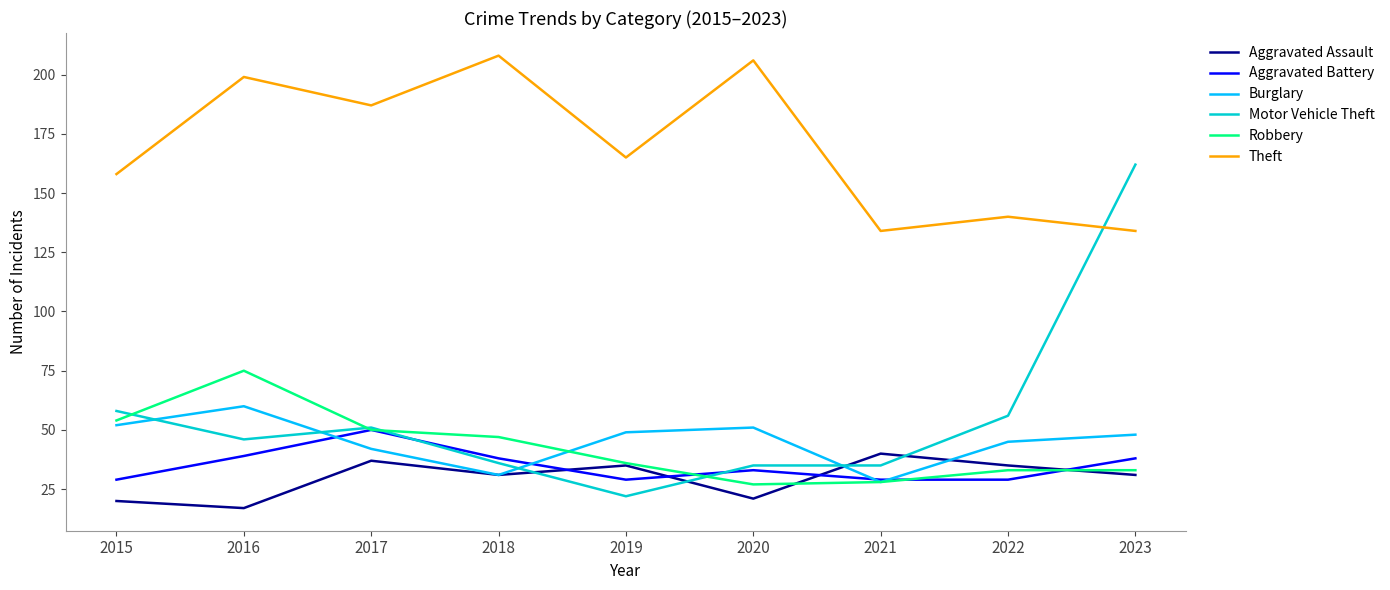

Does the chart have visible grid lines?

No